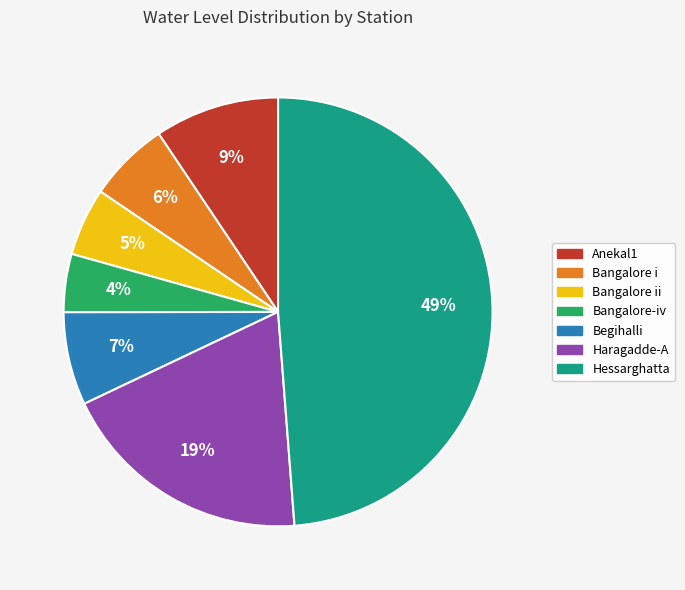

Is there any slice that represents more than half of the pie?

No